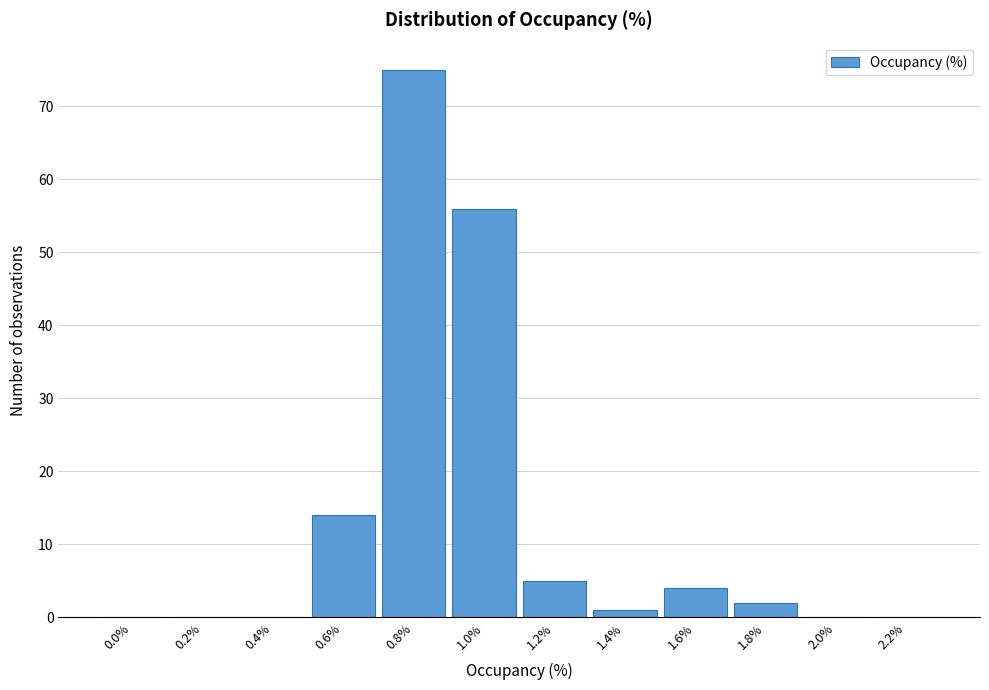

Reading left to right, list all the values displayed in this chart.

0.0%=0	0.2%=0	0.4%=0	0.6%=14	0.8%=75	1.0%=56	1.2%=5	1.4%=1	1.6%=4	1.8%=2	2.0%=0	2.2%=0